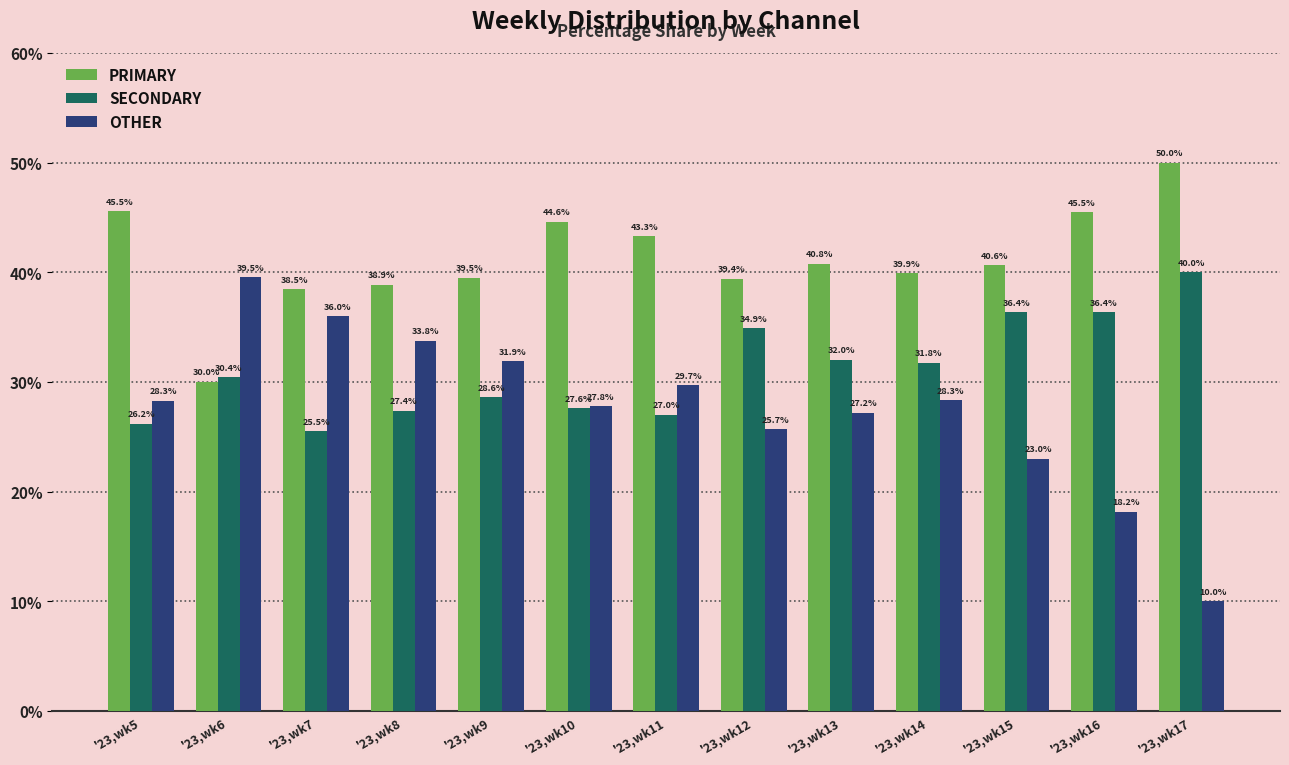

What value does the PRIMARY series have at '23,wk14?

39.9